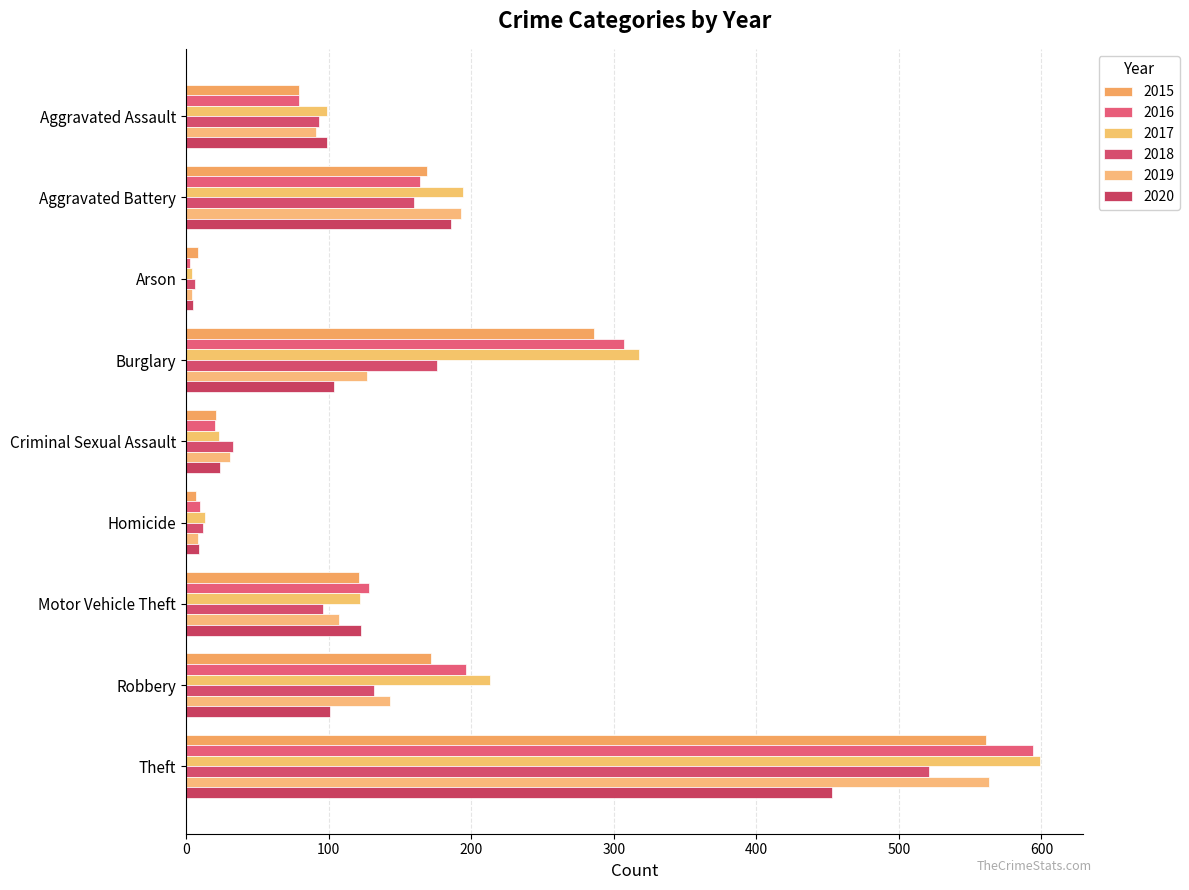

At which category is the sum across all series the highest?

Theft